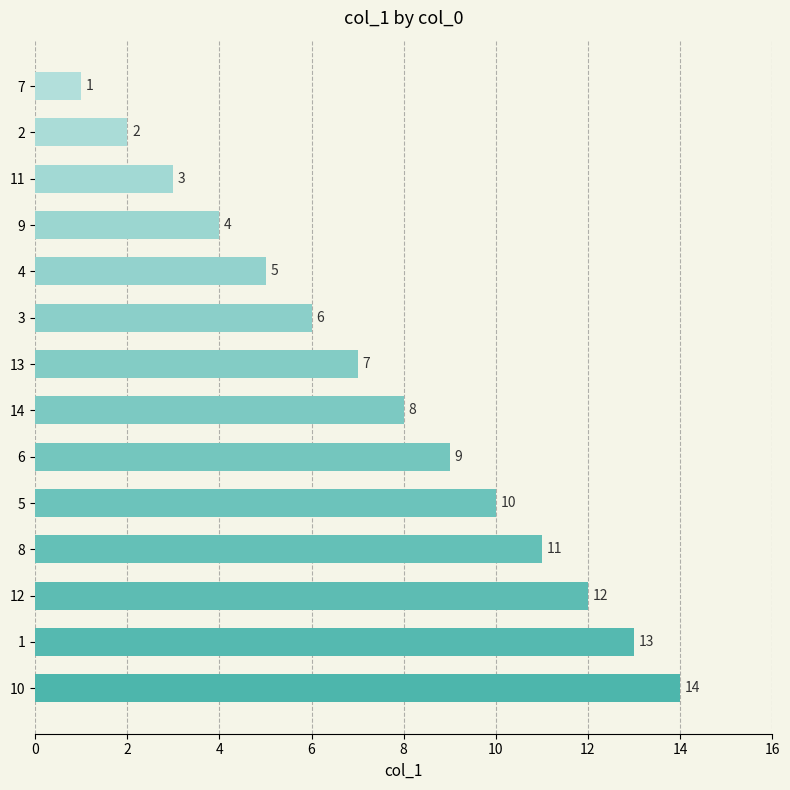

The chart shows a value of 2 at 2. True or false?

True